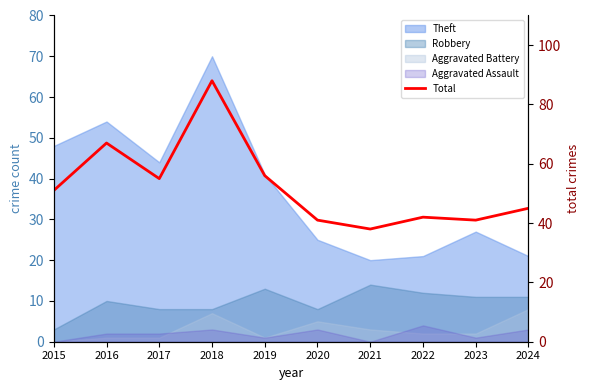

Reading right to left, list all the values displayed in this chart.

45	41	42	38	41	56	88	55	67	51